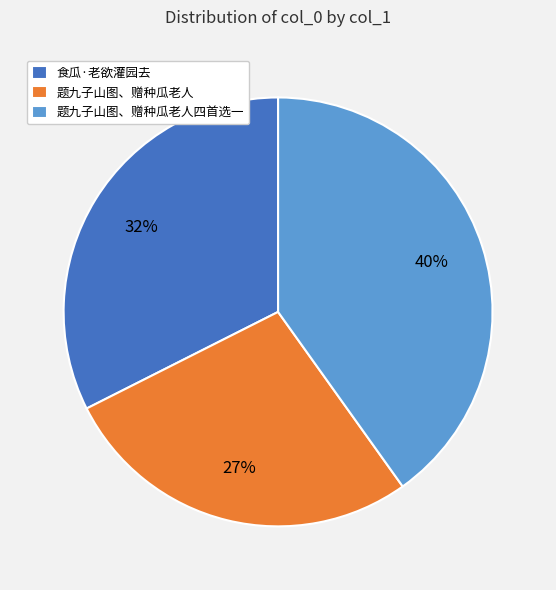

How many segments does this pie chart have?

3